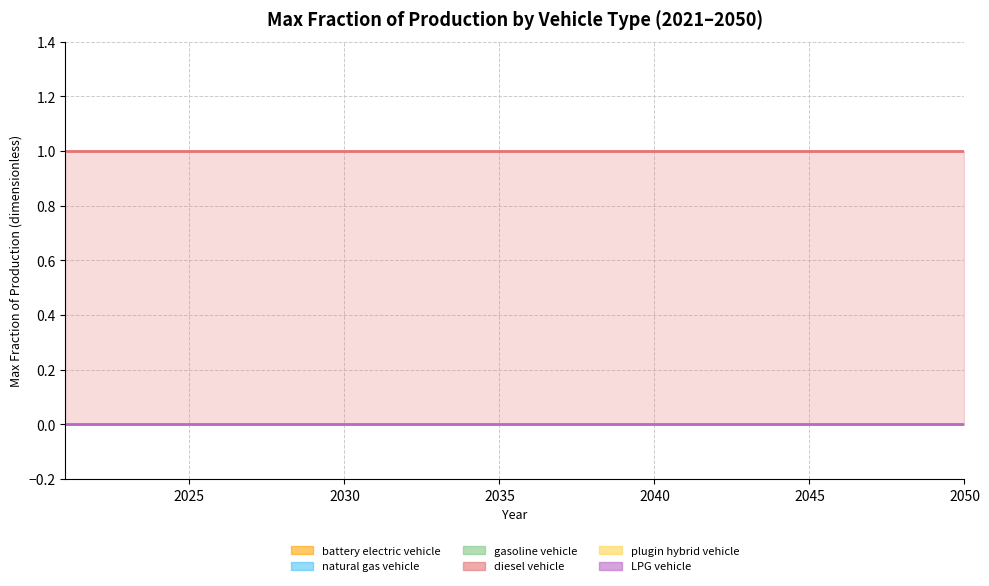

Which has a higher value, 2021 or 2036?

2021